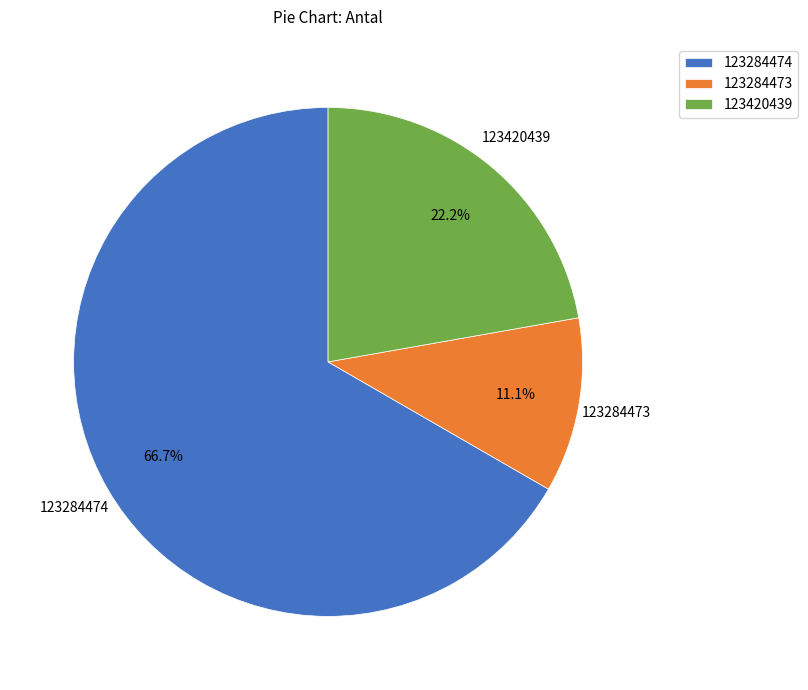

Does any single category account for the majority?

Yes